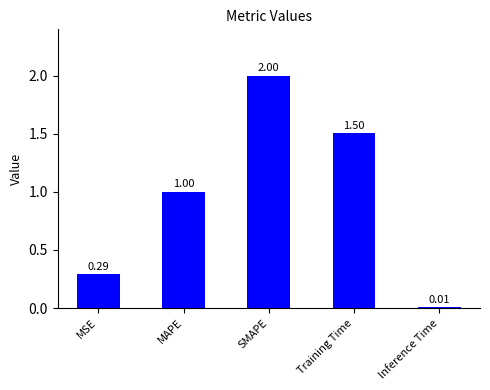

What is the maximum value shown in the chart?

2.0